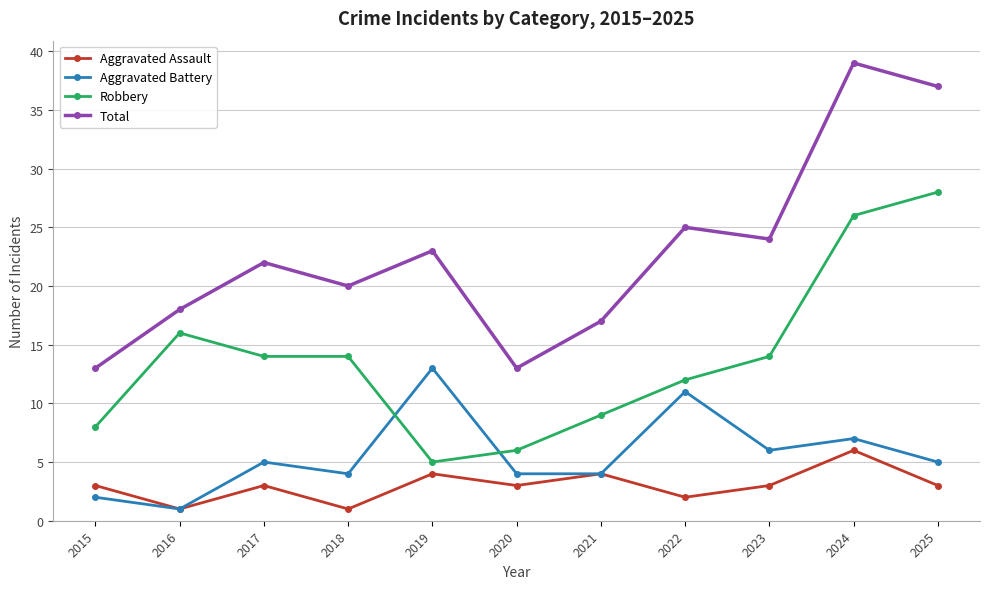

What is the smallest value displayed?

1